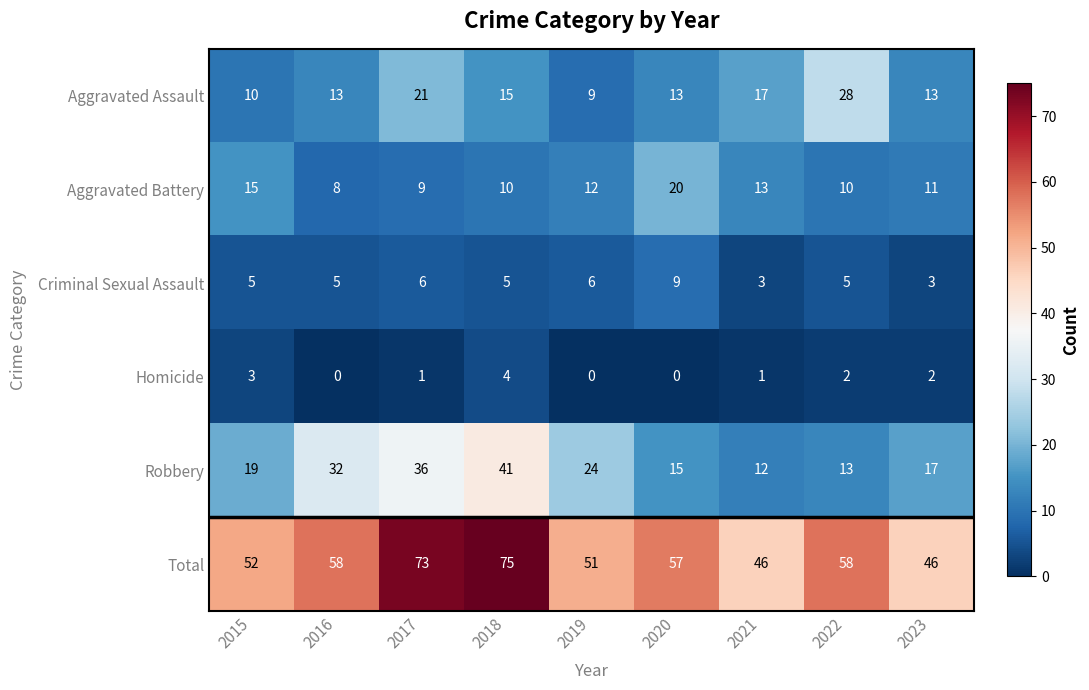

What is the greatest value displayed?

75